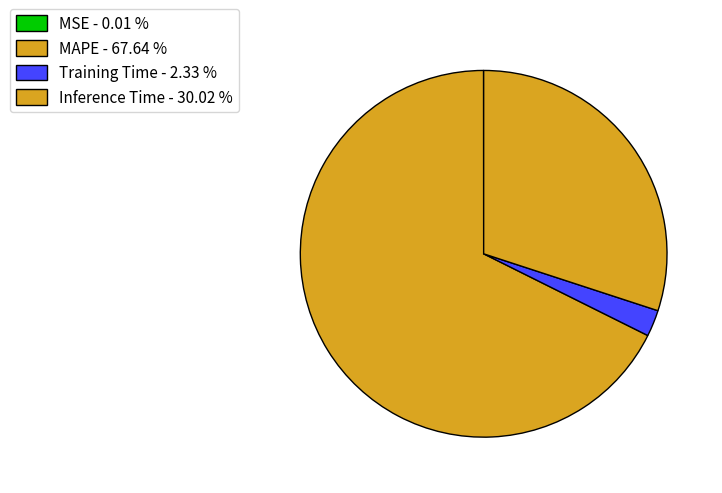

What percentage is the Training Time slice, to the nearest percent?

2%